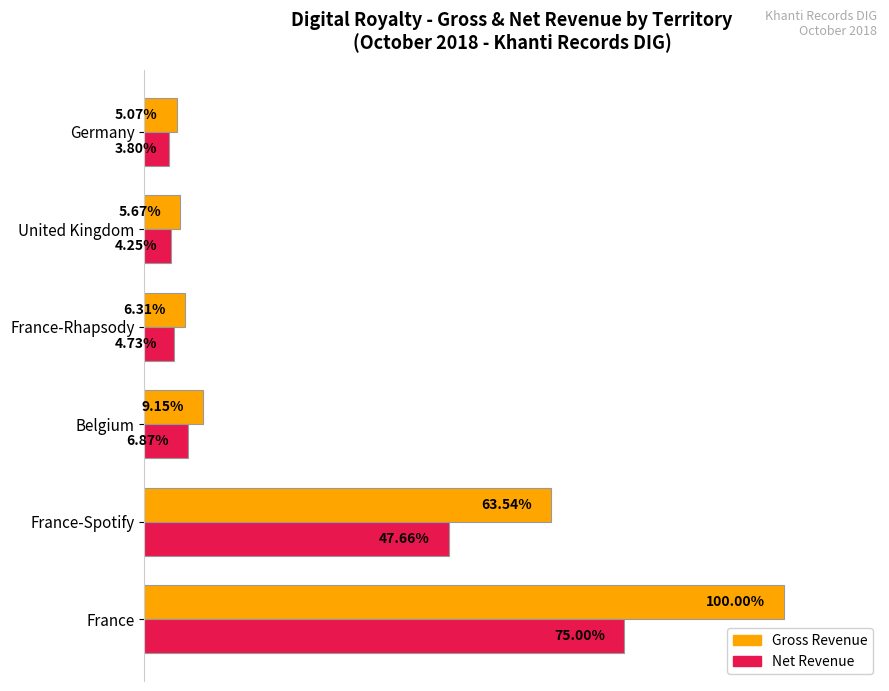

Which category has the lowest value in the Net Revenue series?

Germany